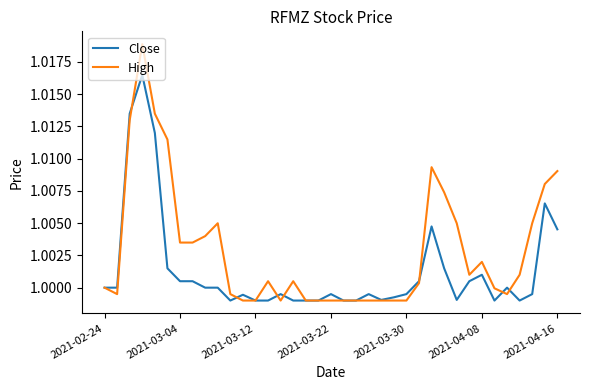

Which series has the largest total across all categories?

High